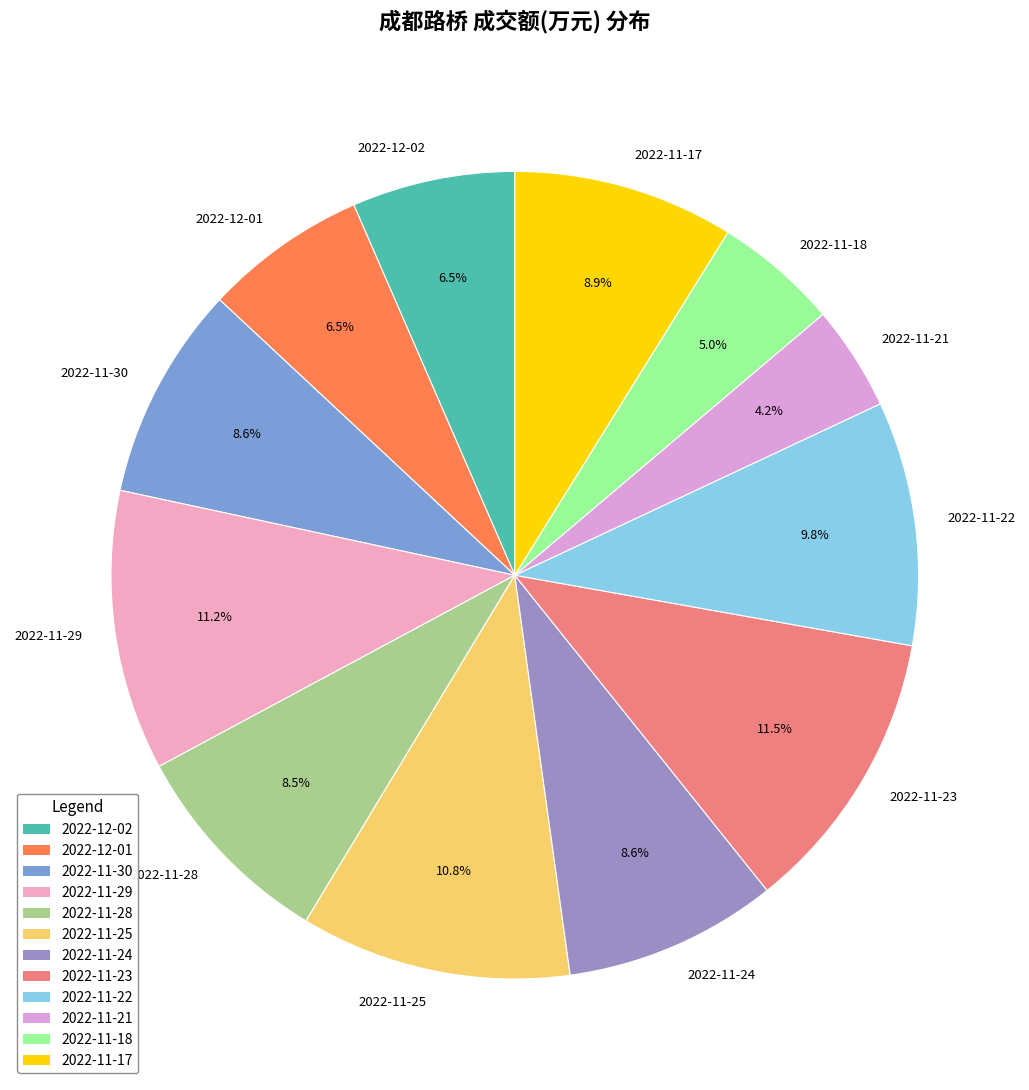

Which category has the smallest portion of the pie?

2022-11-21